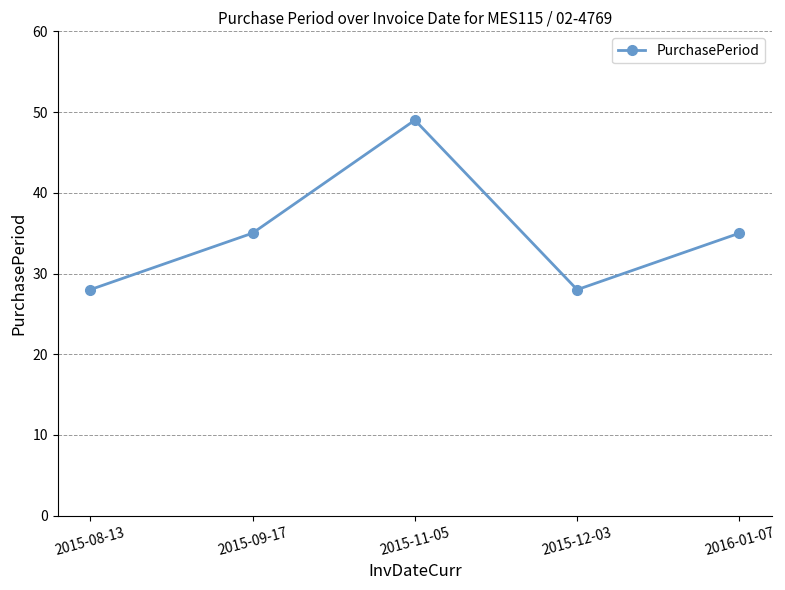

What is the change in value from 2015-12-03 to 2016-01-07?

+7